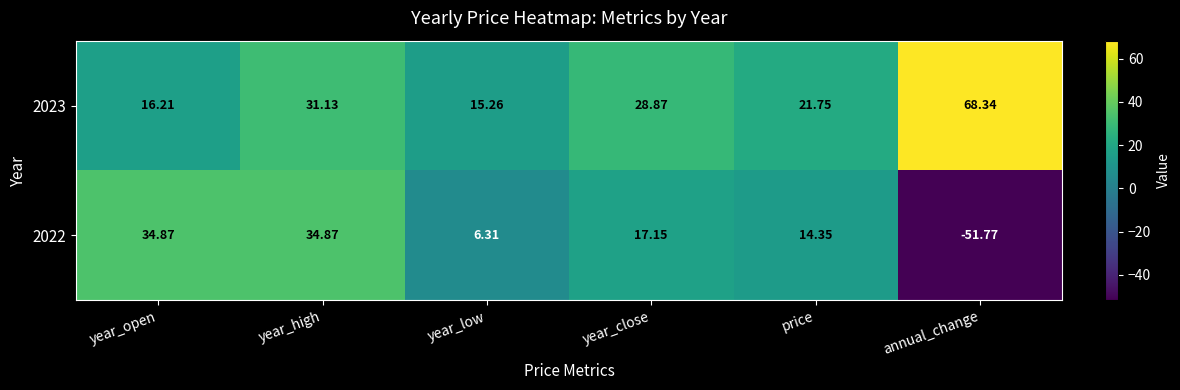

Is the value of 2023 at year_close greater than the value of 2022 at year_open?

No